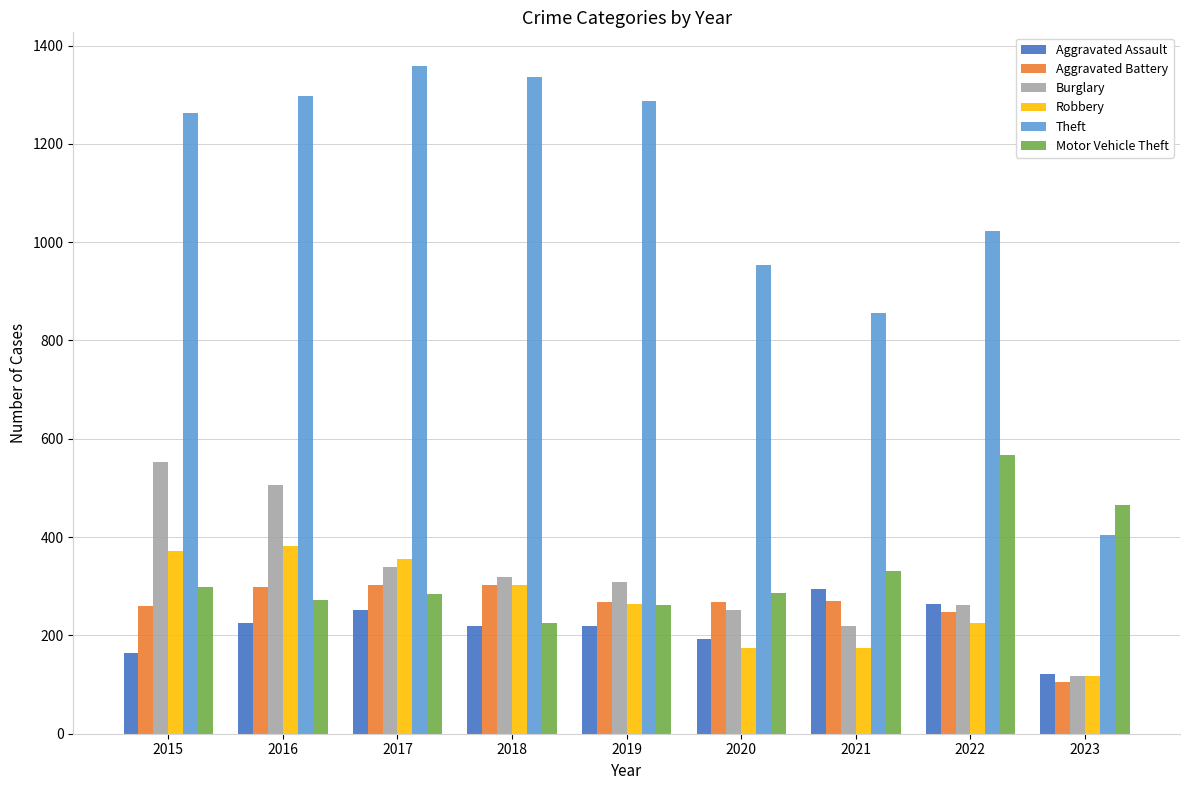

True or false: Theft has a value of 1588 at 2022.

False